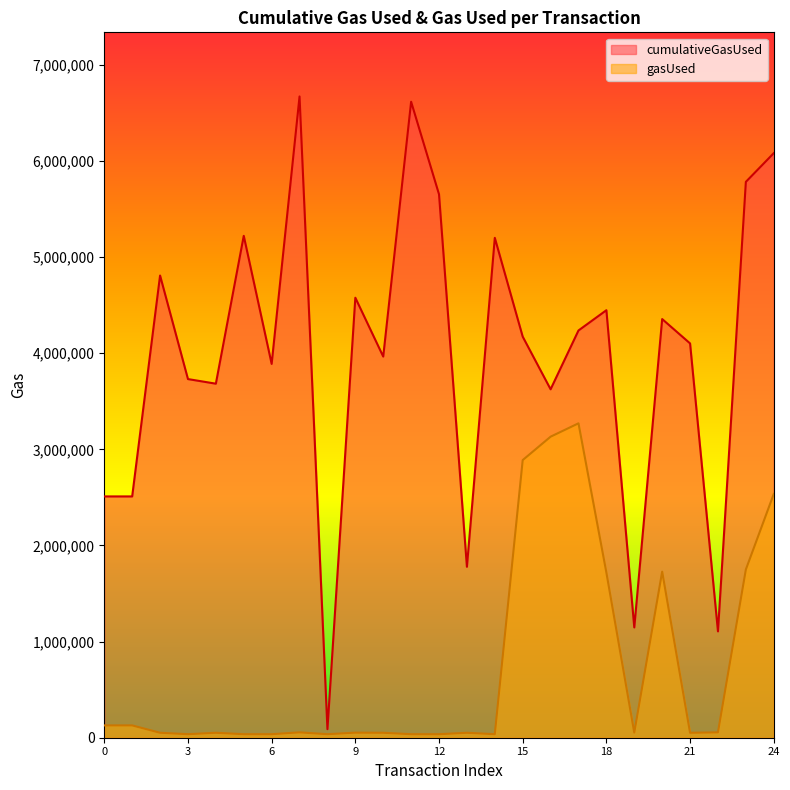

Does the chart display data point markers on the line(s)?

No